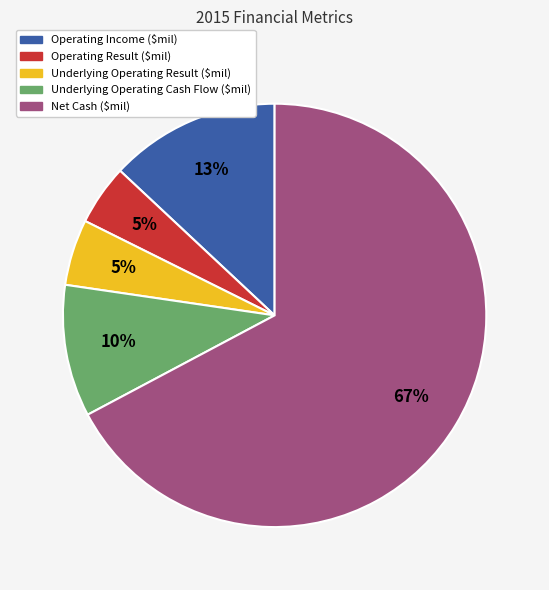

To the nearest percent, what percentage of the pie is Operating Result ($mil)?

5%